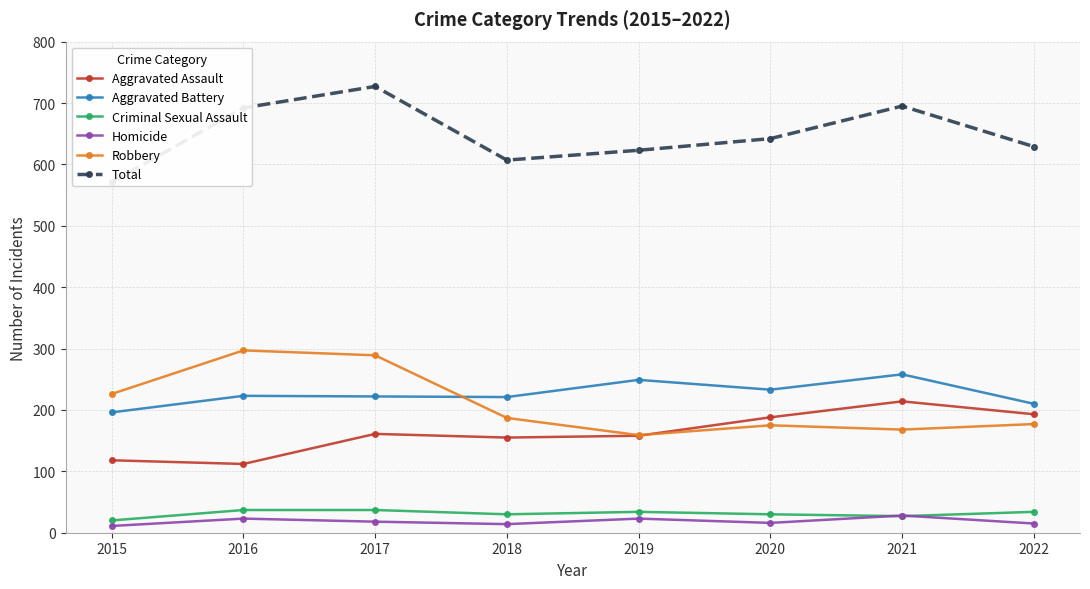

What is the difference between the Aggravated Battery values at 2019 and 2017?

27